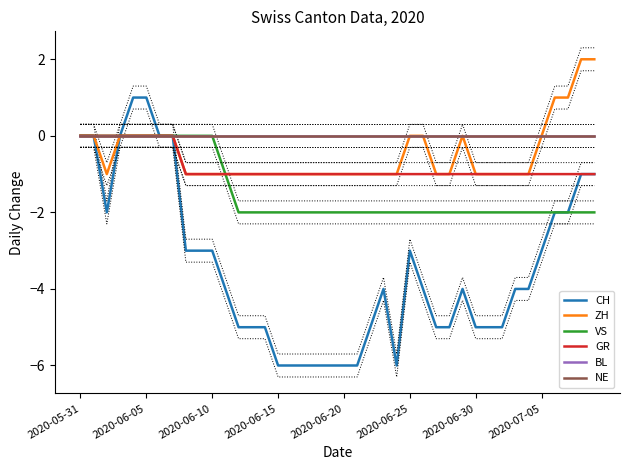

Read the GR value at 2020-06-10.

-1